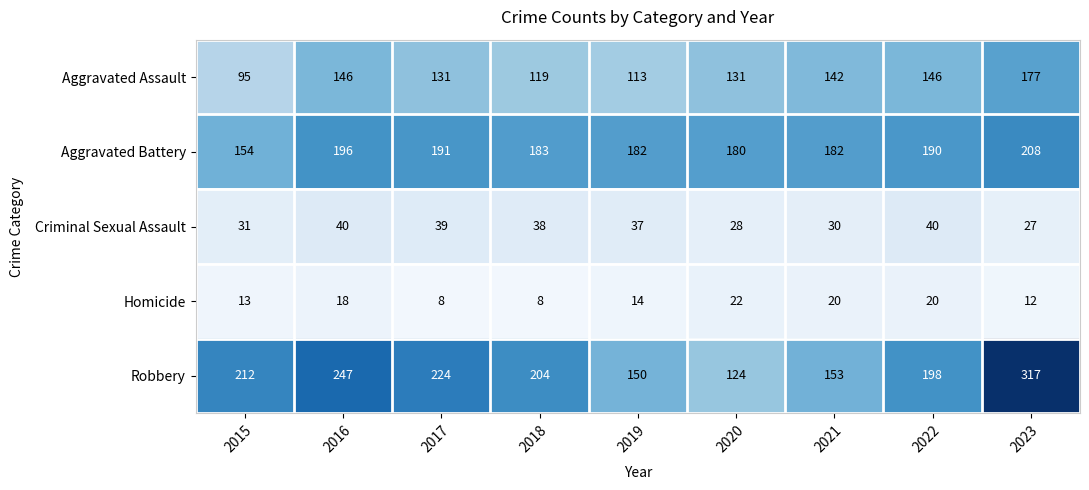

At which category does the chart reach its peak across all series?

2023